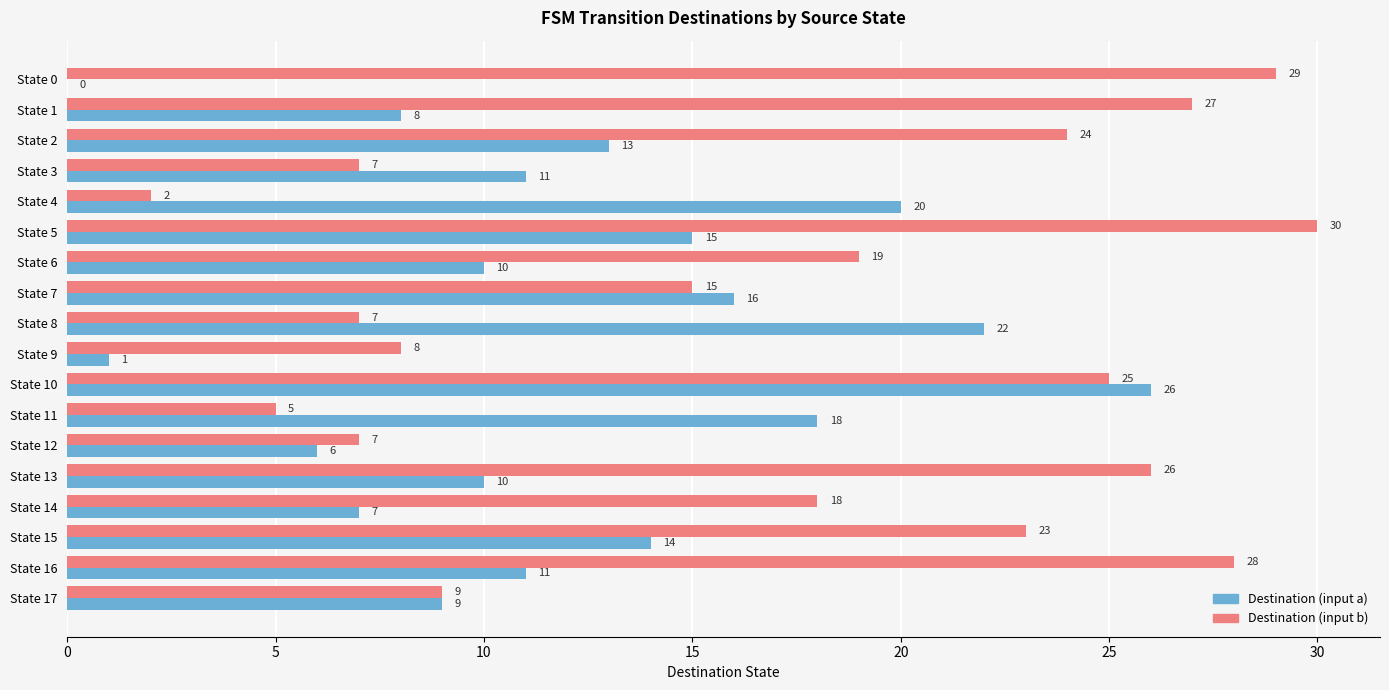

Which series has the largest range (max minus min)?

Destination (input b)